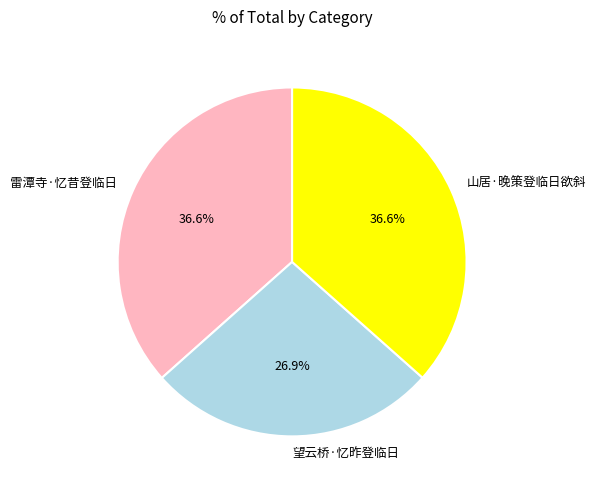

Is there a majority slice in this chart?

No